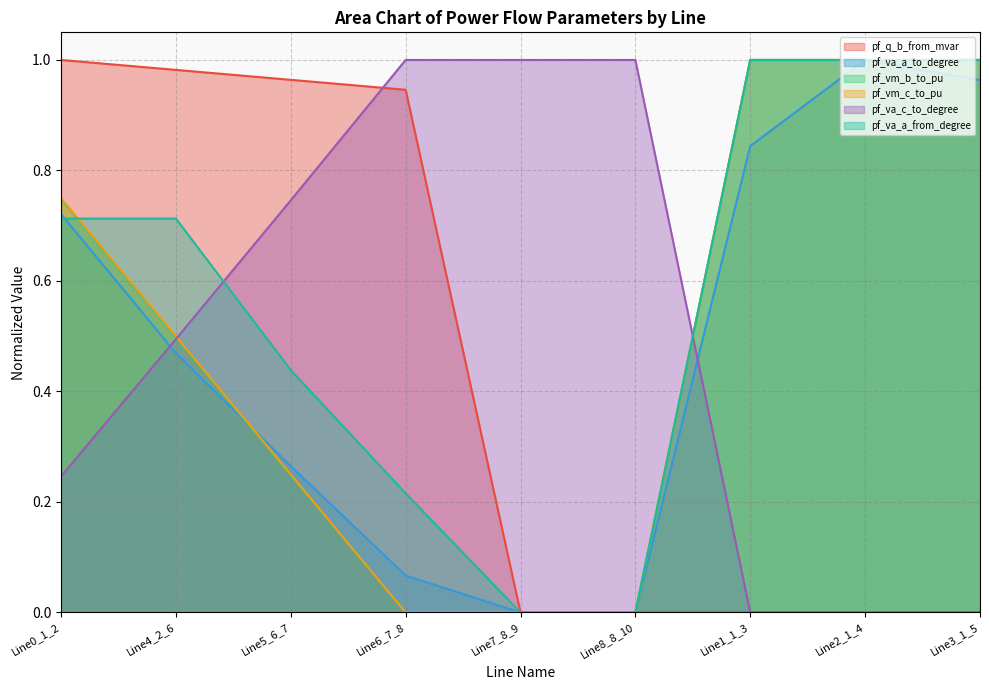

Where do pf_vm_b_to_pu and pf_va_c_to_degree first cross each other?

Line4_2_6 and Line5_6_7